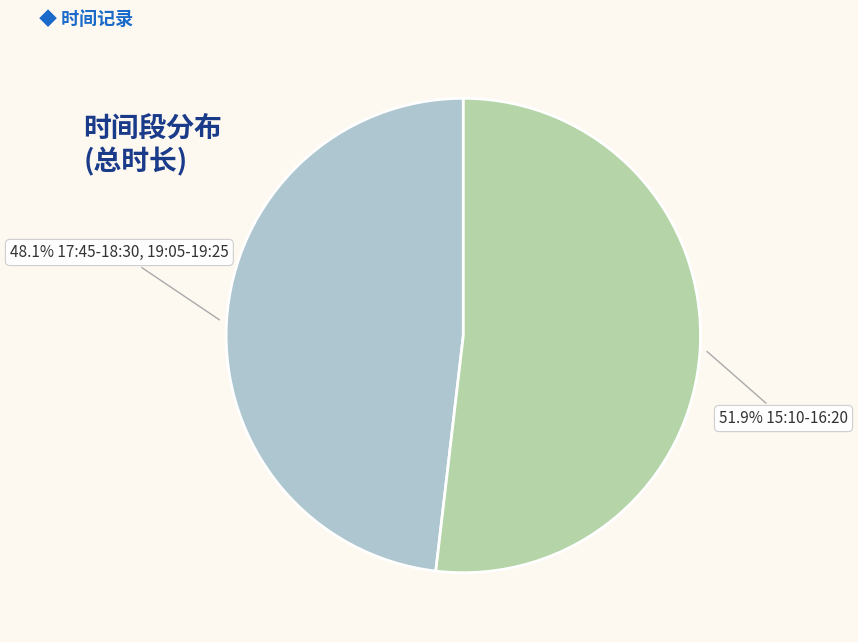

Is there a majority slice in this chart?

Yes